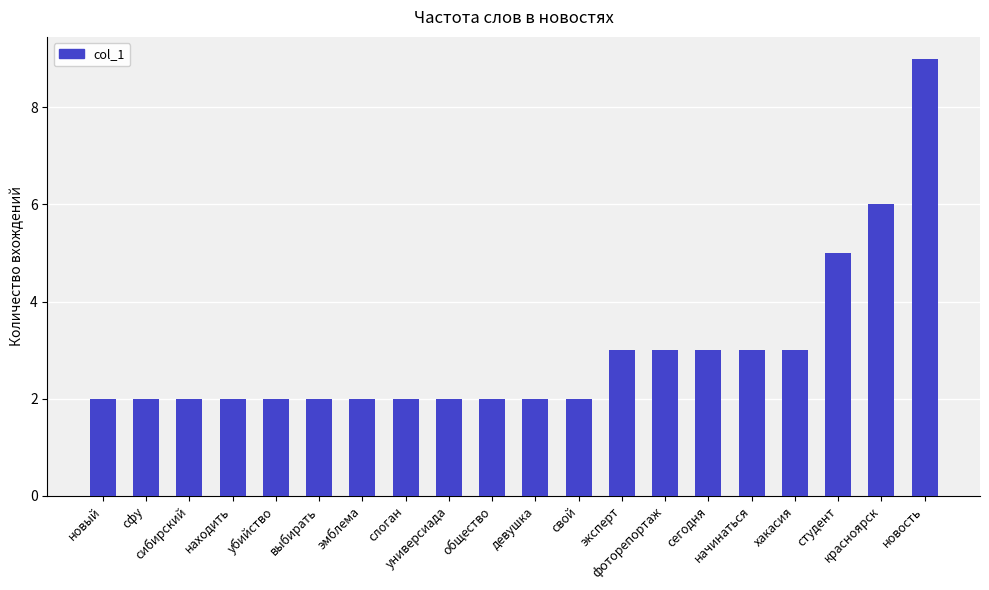

Count the number of data series in this chart.

1